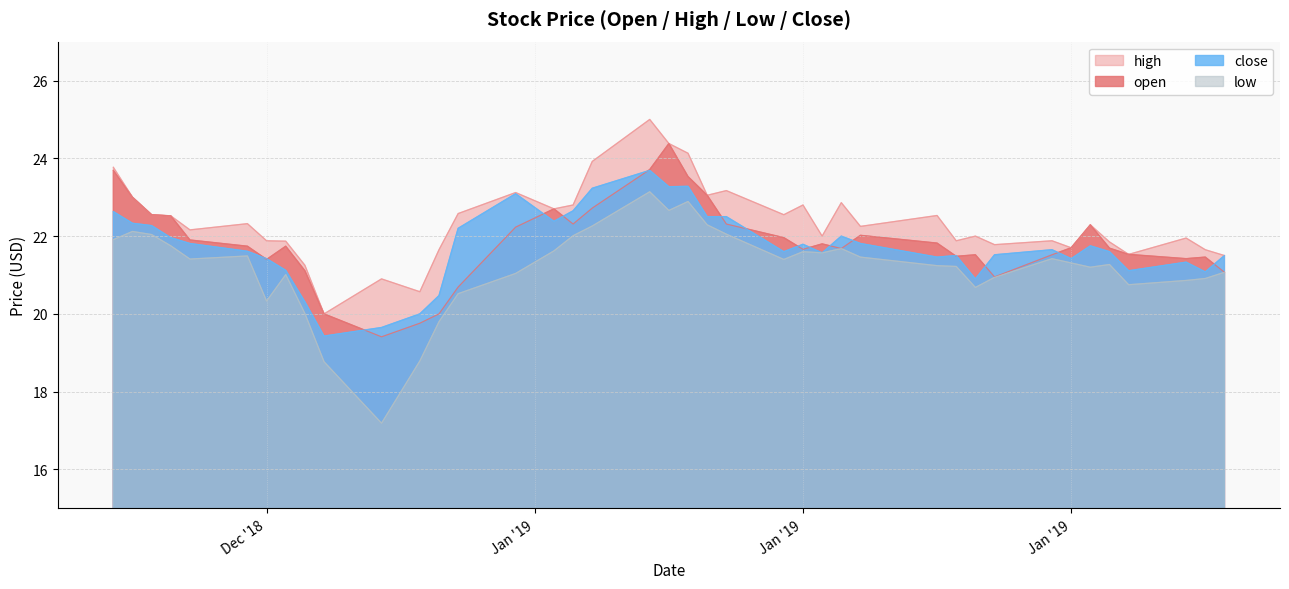

What are all the series names shown in the legend?

high, open, close, low